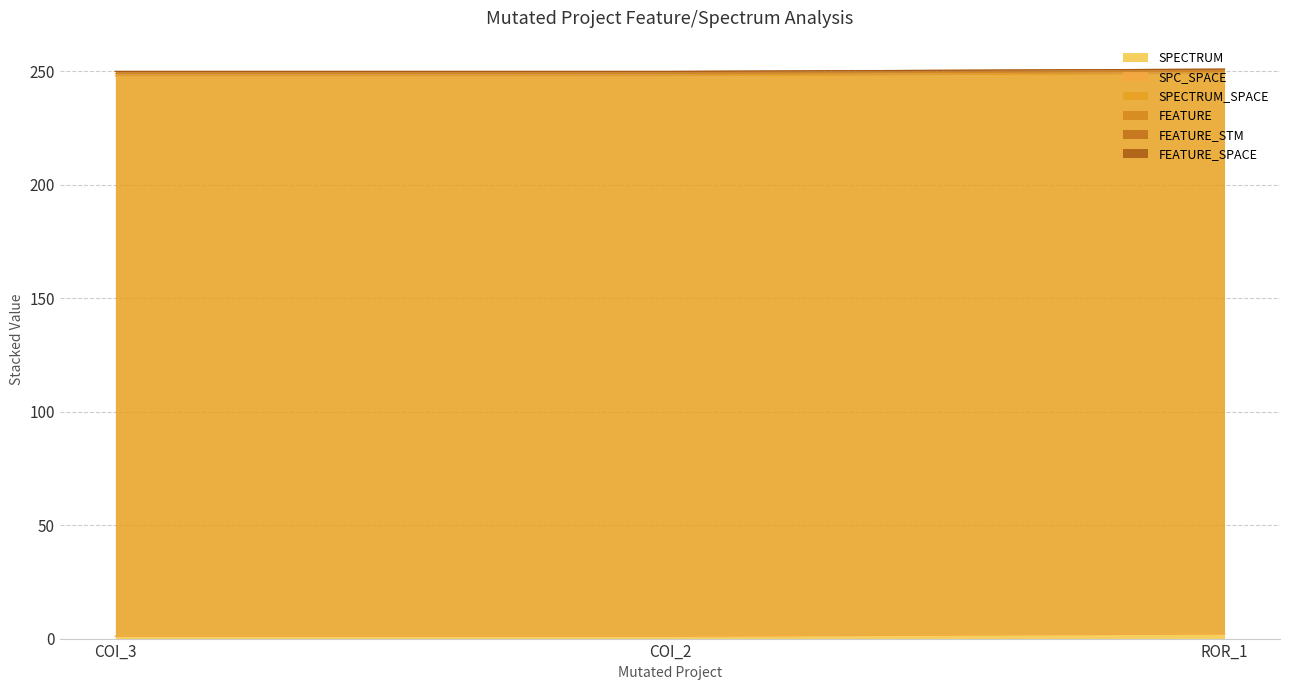

At which category is the sum across all series the highest?

Forward.EmailSystem.Client.ROR_1